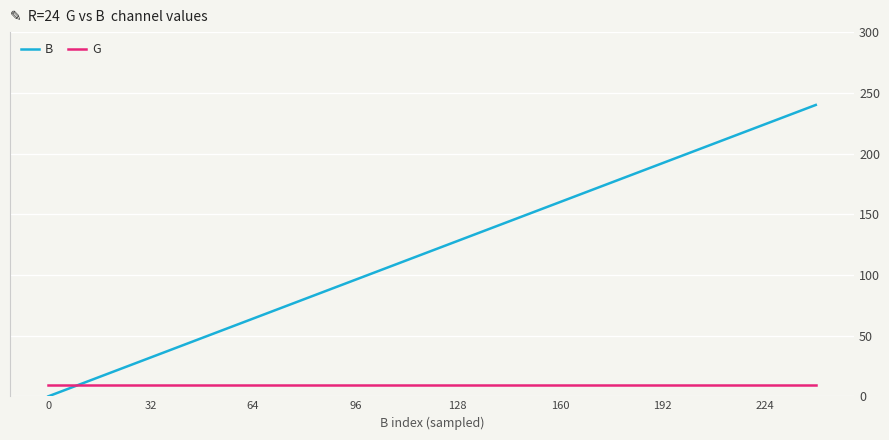

Is the value of B at 128 greater than the value of G at 15?

Yes